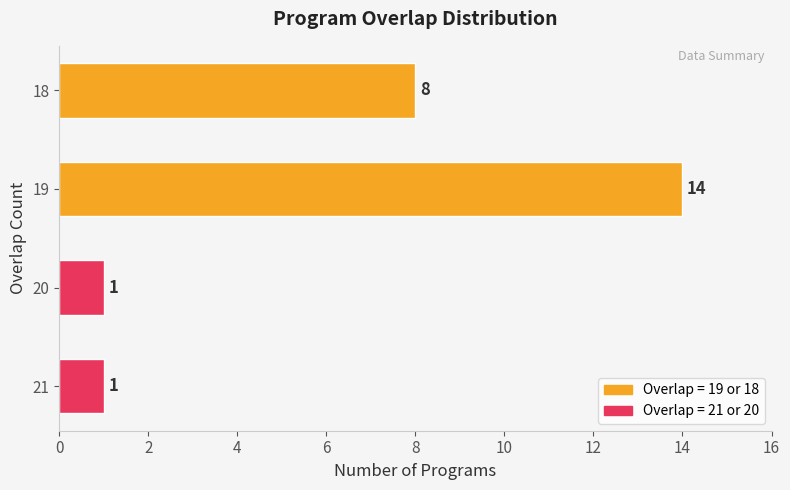

How many distinct data groups are displayed?

1